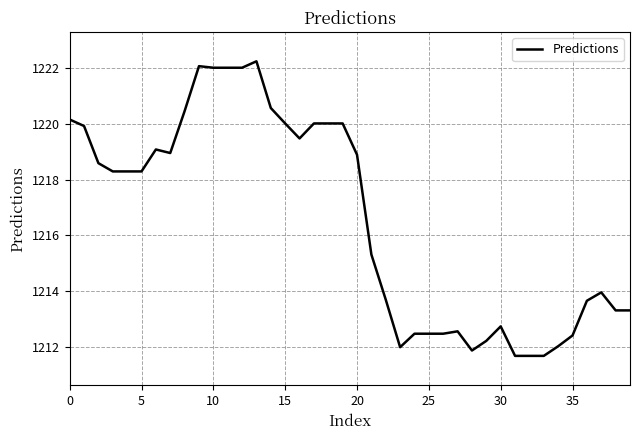

What is the difference between the maximum and minimum values?

10.6